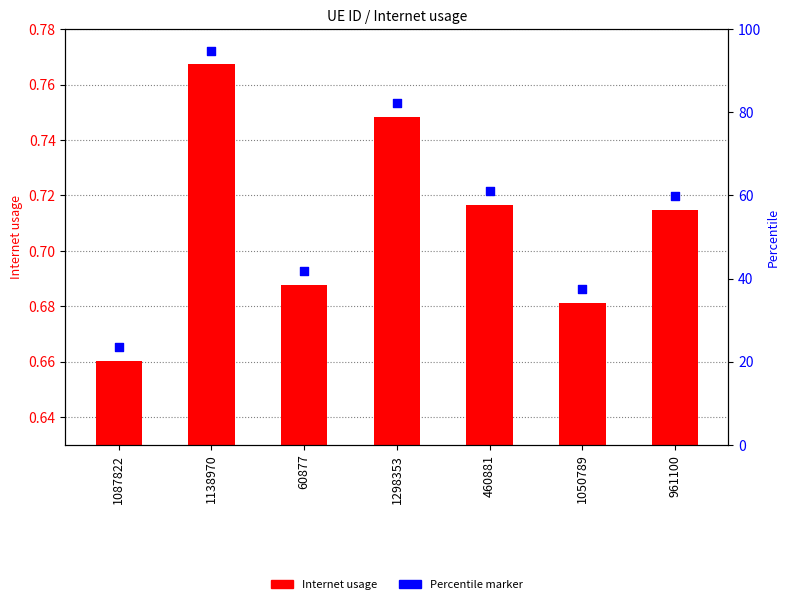

Which series has the largest total across all categories?

Percentile marker